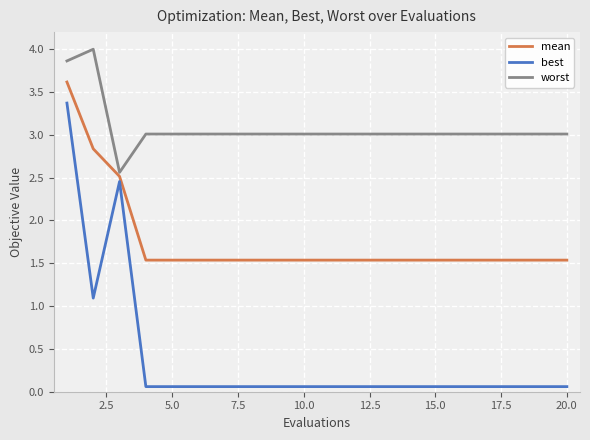

How many distinct data groups are displayed?

3